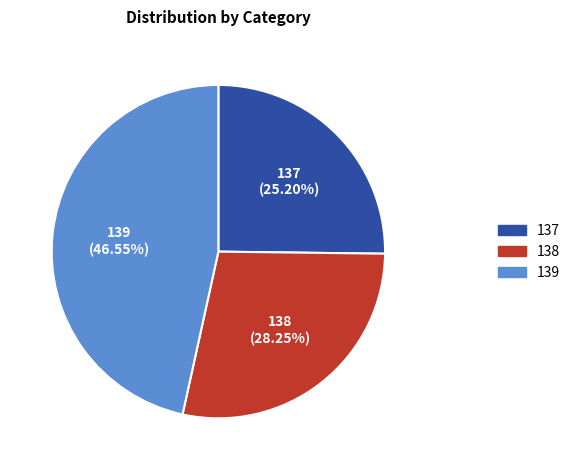

Does 138 represent more than half of the total?

No